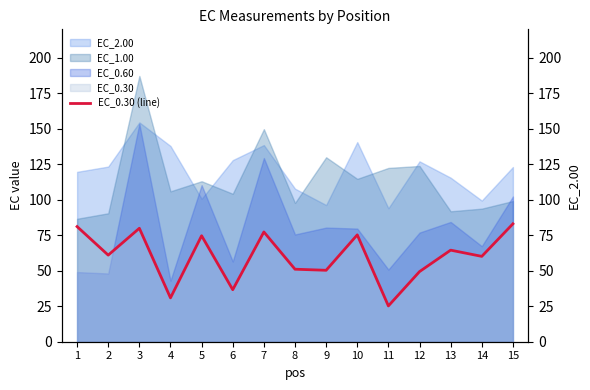

The value at 15 is 83.0. True or false?

True